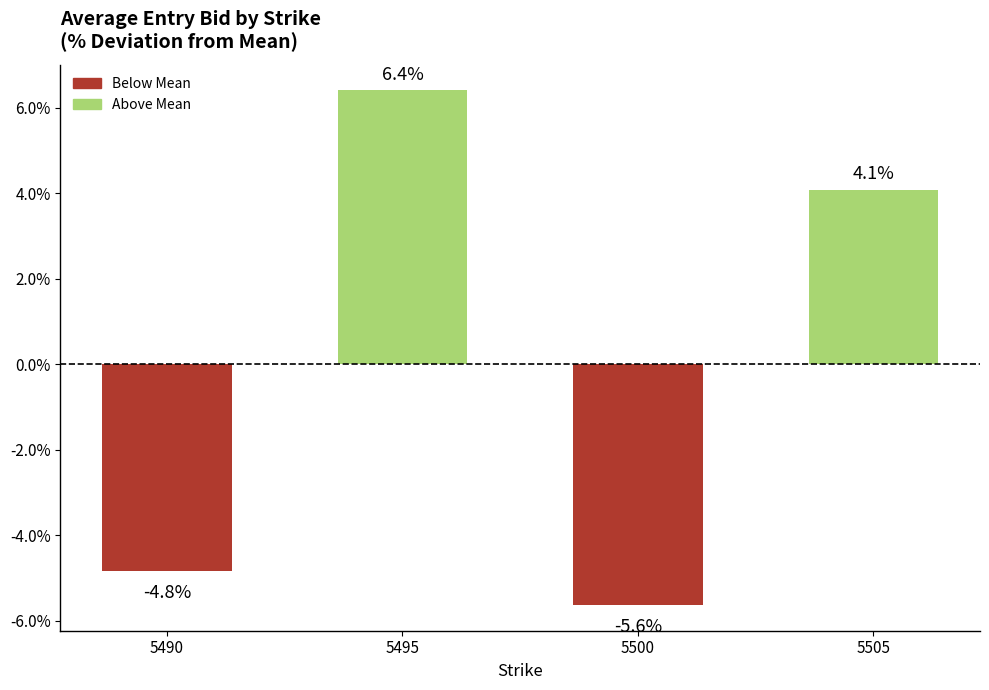

What is the minimum value shown in the chart?

-5.6